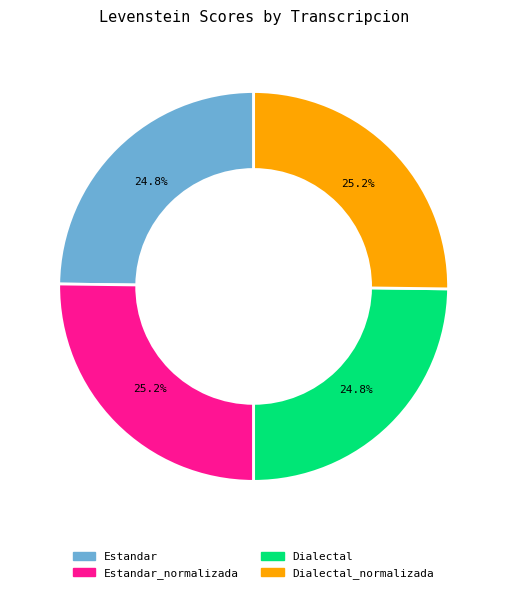

Does any single category account for the majority?

No